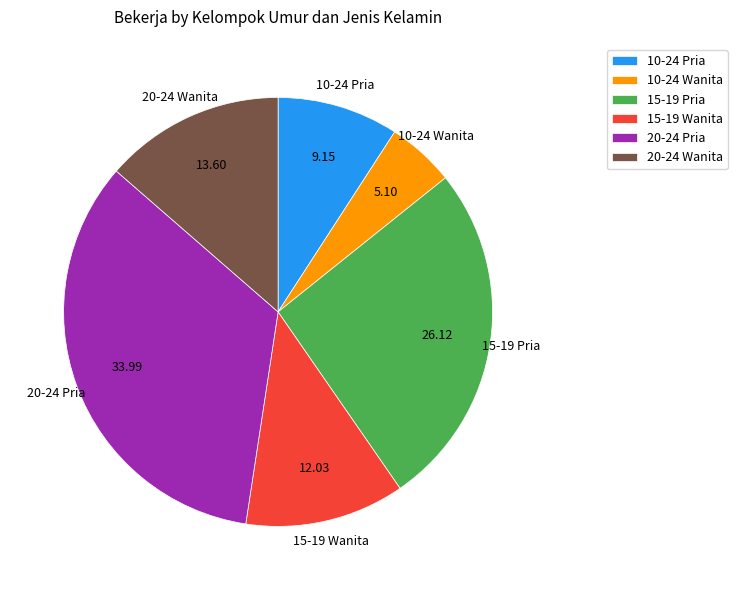

Rank the categories by value from highest to lowest.

20-24 Pria, 15-19 Pria, 20-24 Wanita, 15-19 Wanita, 10-24 Pria, 10-24 Wanita